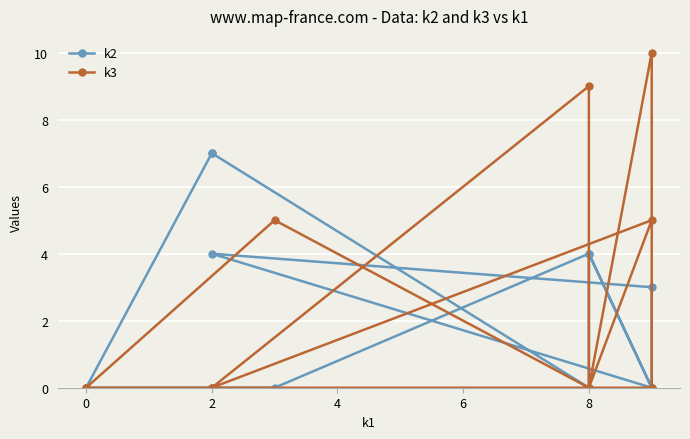

How many distinct data groups are displayed?

2